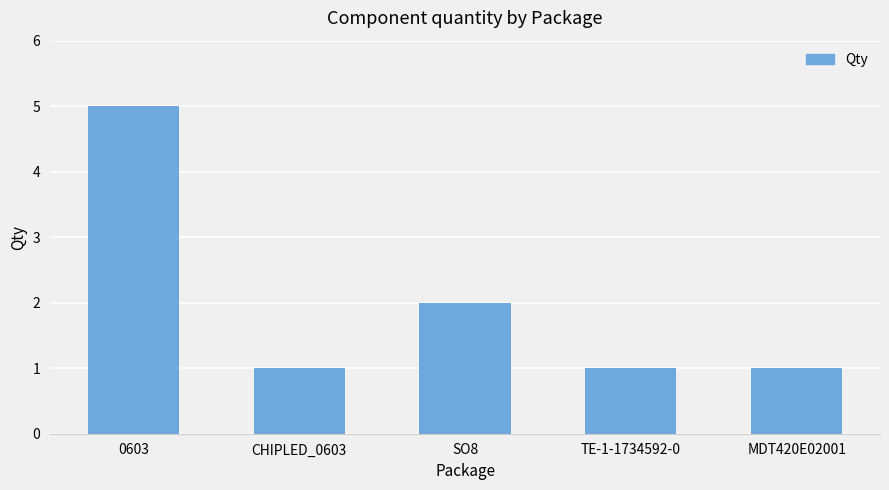

How many data points does each series have?

5